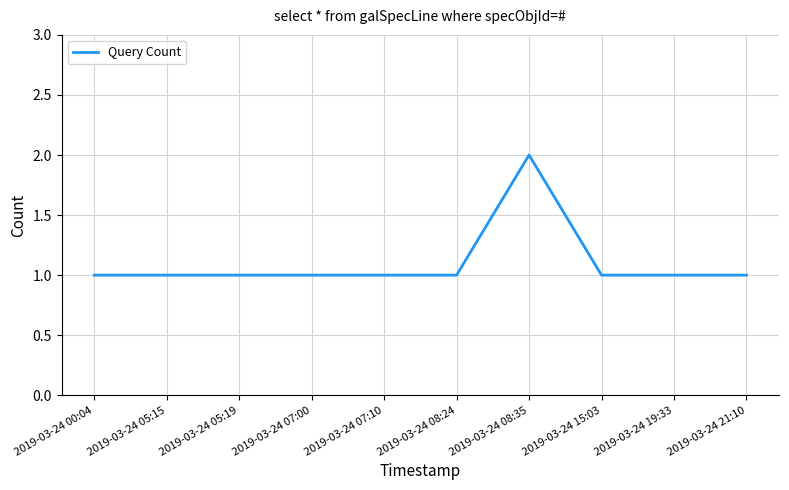

The value at 2019-03-24 07:10 is 1. True or false?

True